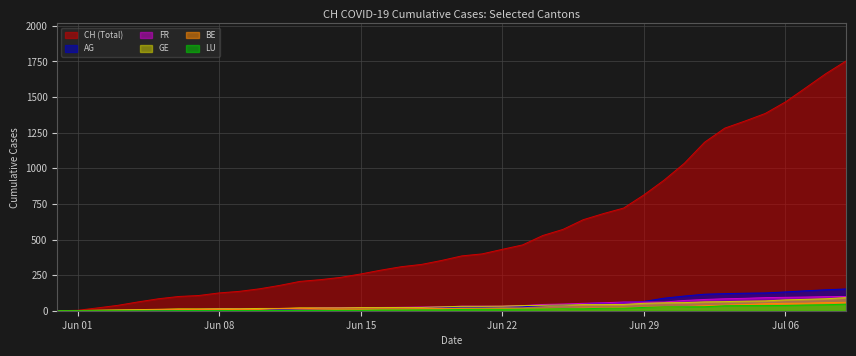

True or false: BE has more than 2 points higher than both neighbors.

False